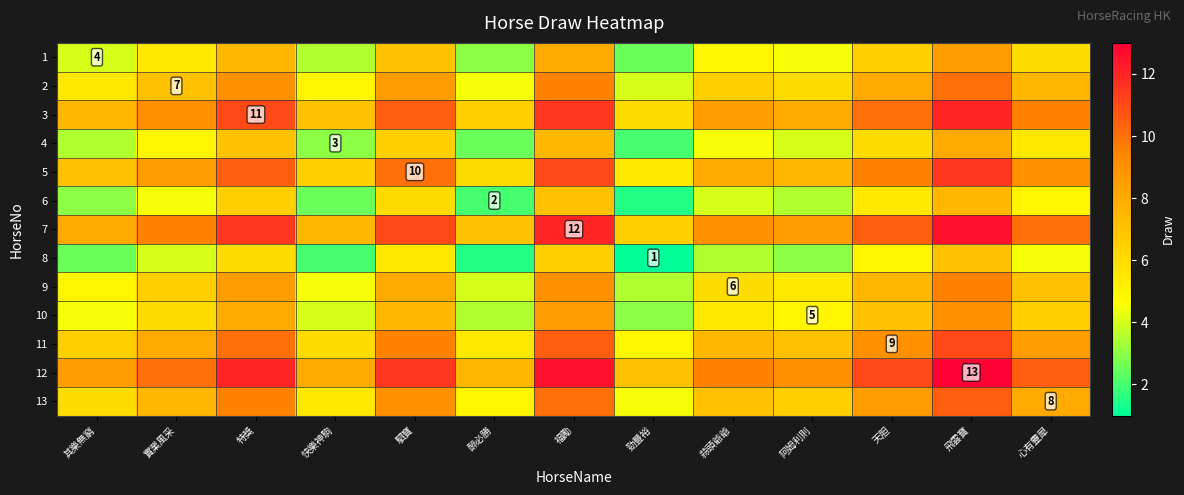

The 4 series shows 3.0 at 快樂神駒. True or false?

True